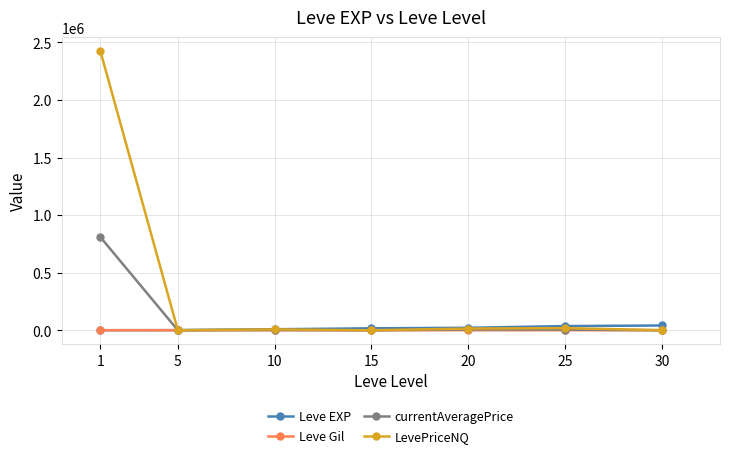

True or false: Leve EXP and LevePriceNQ intersect in this chart.

True